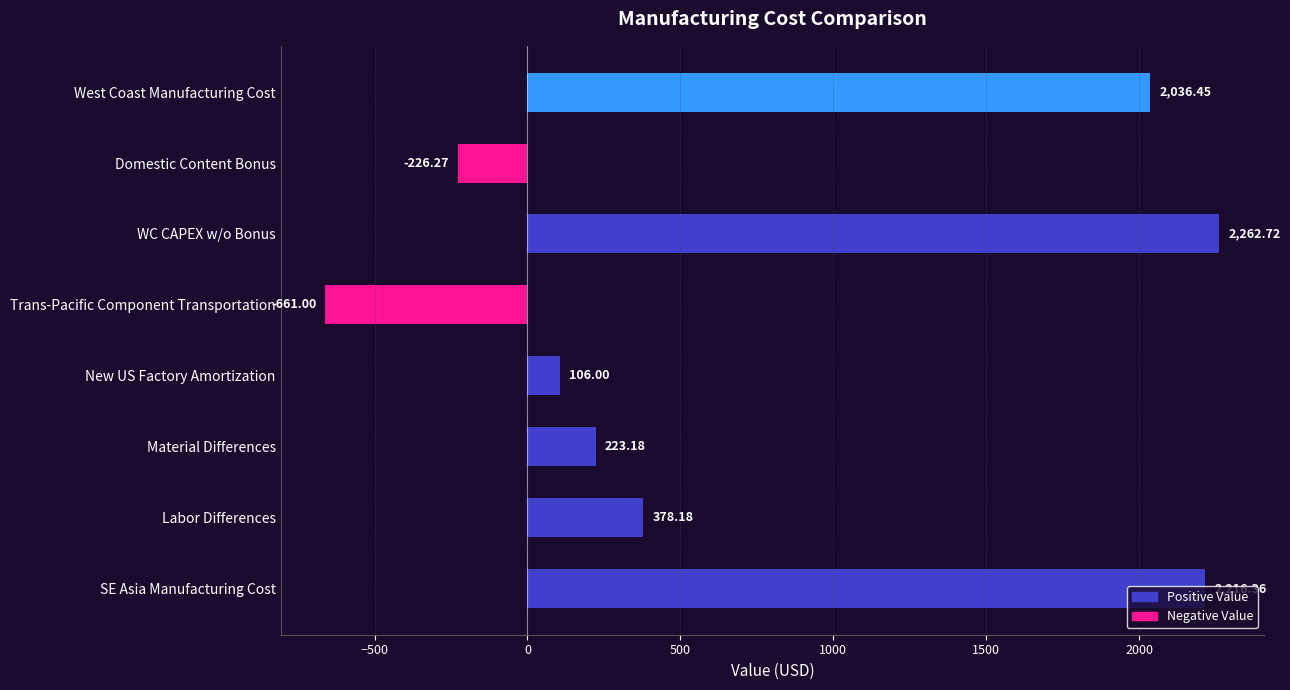

At which category does the chart reach its minimum across all series?

Trans-Pacific Component Transportation